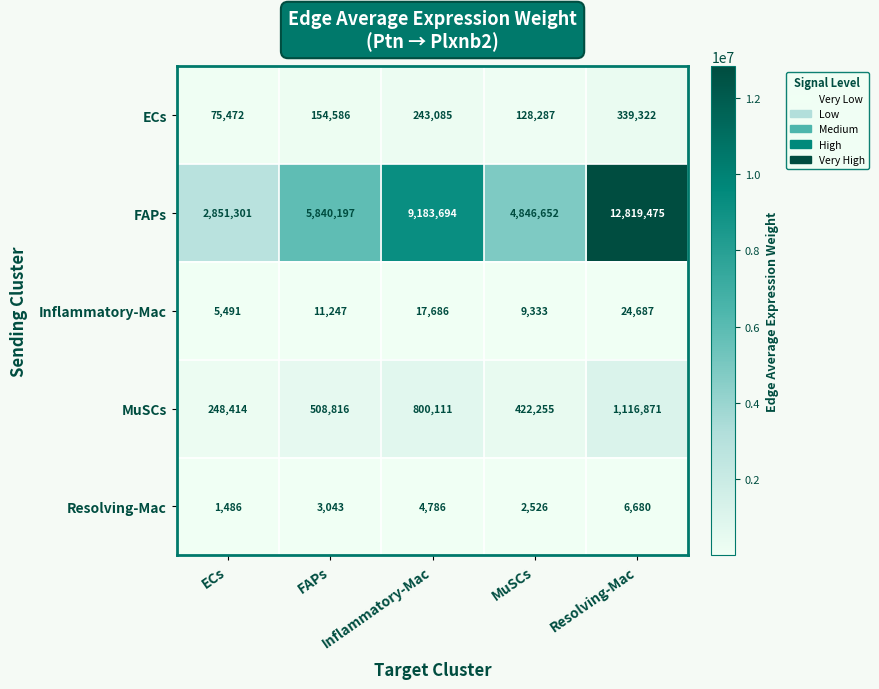

Which category has the lowest value across all series?

ECs